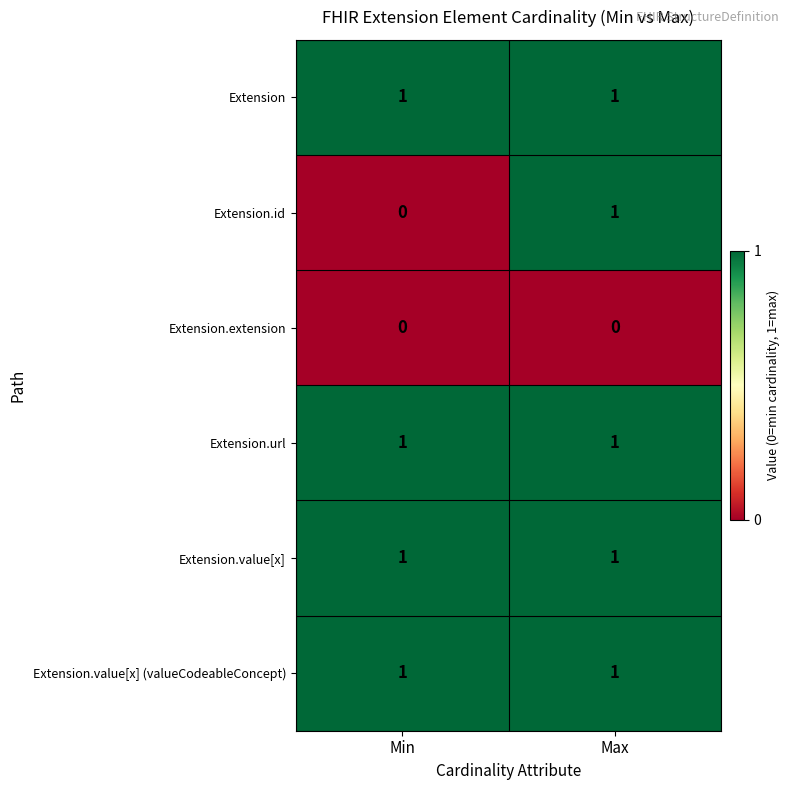

Is it true that Extension.id equals 2 at Max?

False